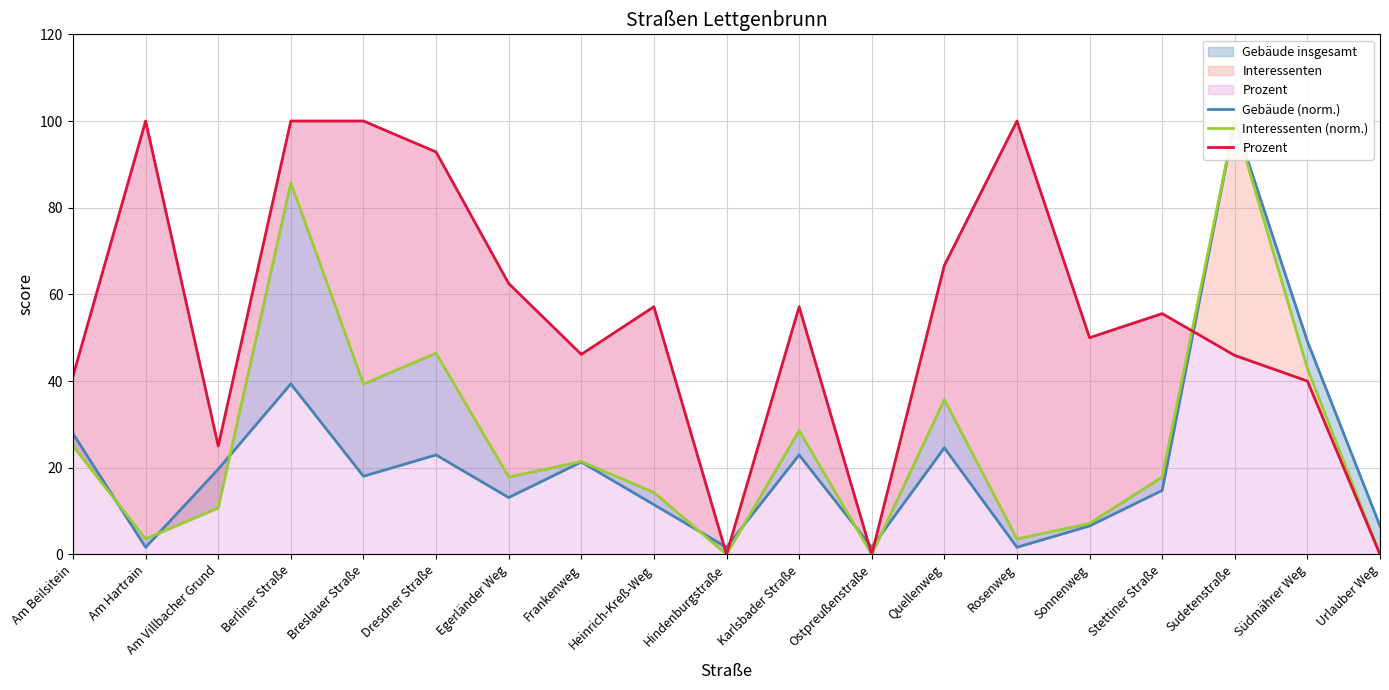

At Urlauber Weg, list the series in order from largest to smallest.

Gebäude (norm.), Interessenten (norm.), Prozent